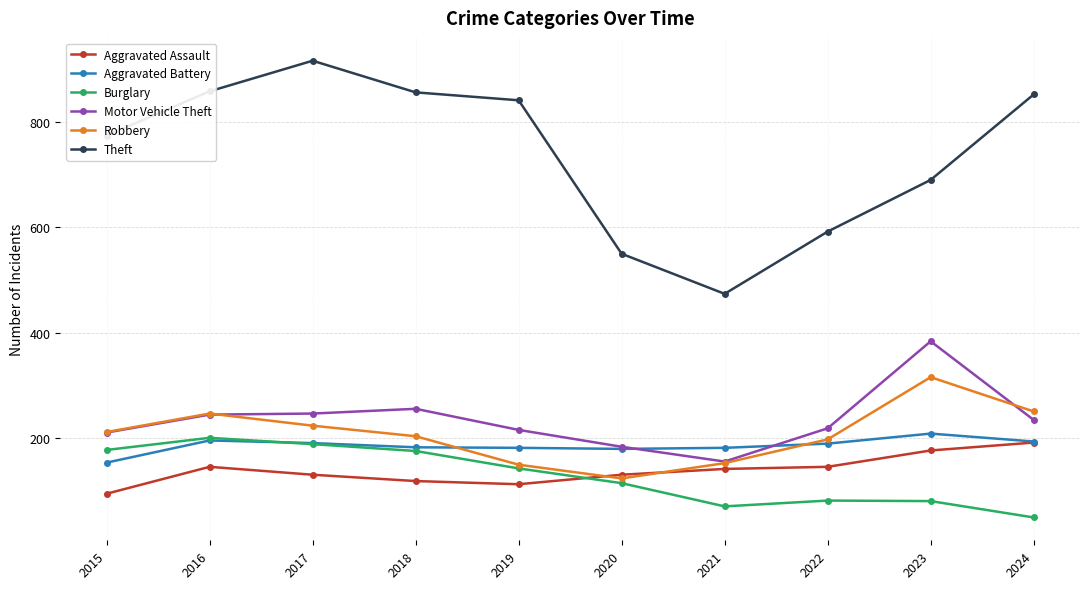

At which label does Theft first exceed 841?

2016